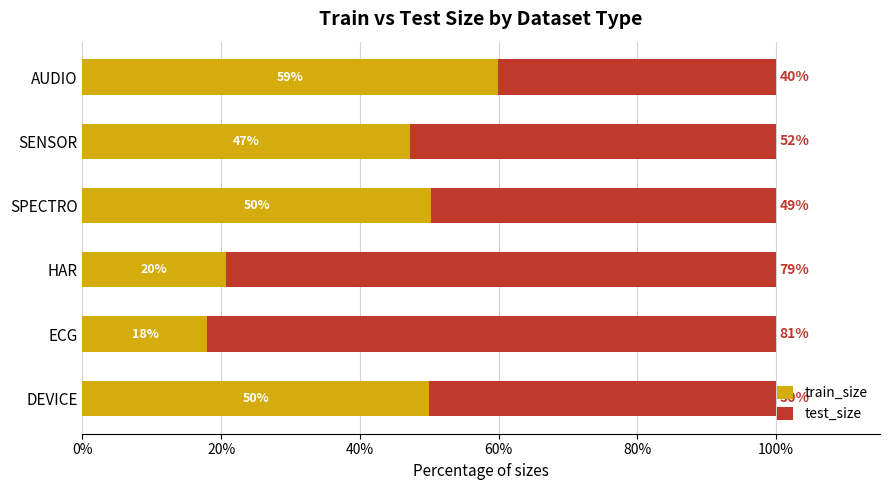

What is the total value across all series at SENSOR?

100.0